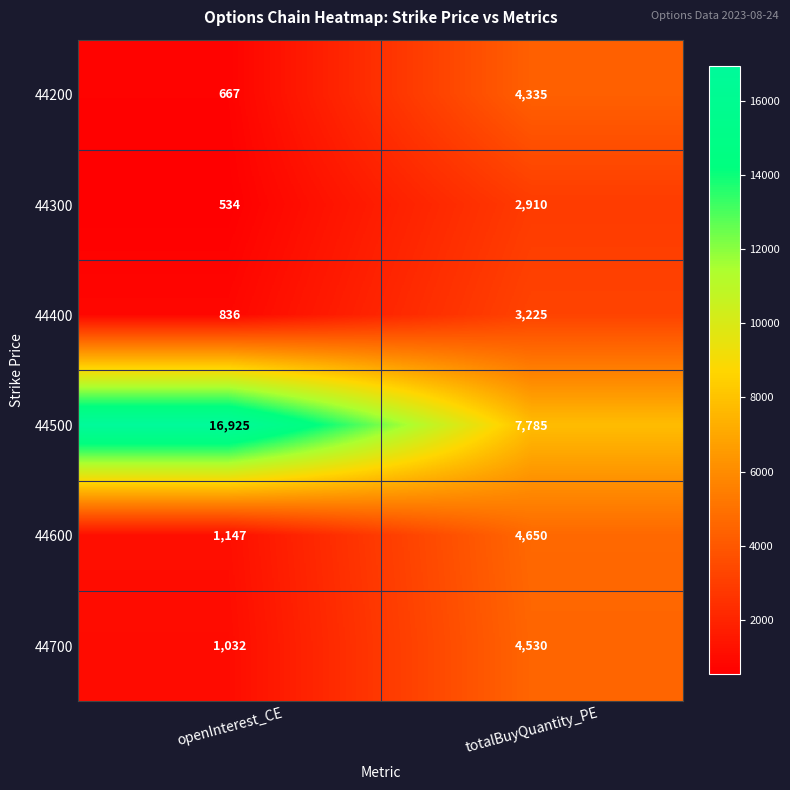

Reading right to left, list all the values displayed in this chart.

44200: totalBuyQuantity_PE=4335	openInterest_CE=667
44300: totalBuyQuantity_PE=2910	openInterest_CE=534
44400: totalBuyQuantity_PE=3225	openInterest_CE=836
44500: totalBuyQuantity_PE=7785	openInterest_CE=16925
44600: totalBuyQuantity_PE=4650	openInterest_CE=1147
44700: totalBuyQuantity_PE=4530	openInterest_CE=1032